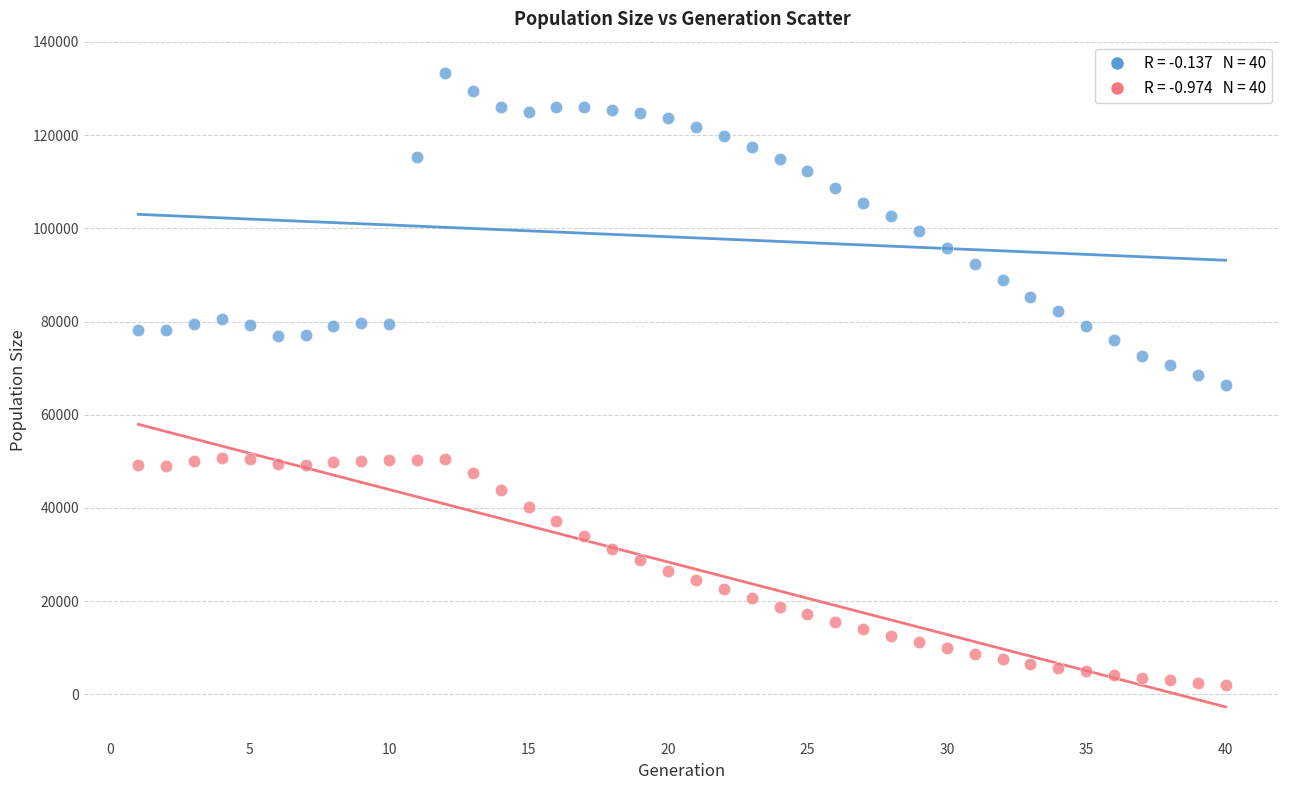

Across all data points, what is the range of X values (max minus min)?

39